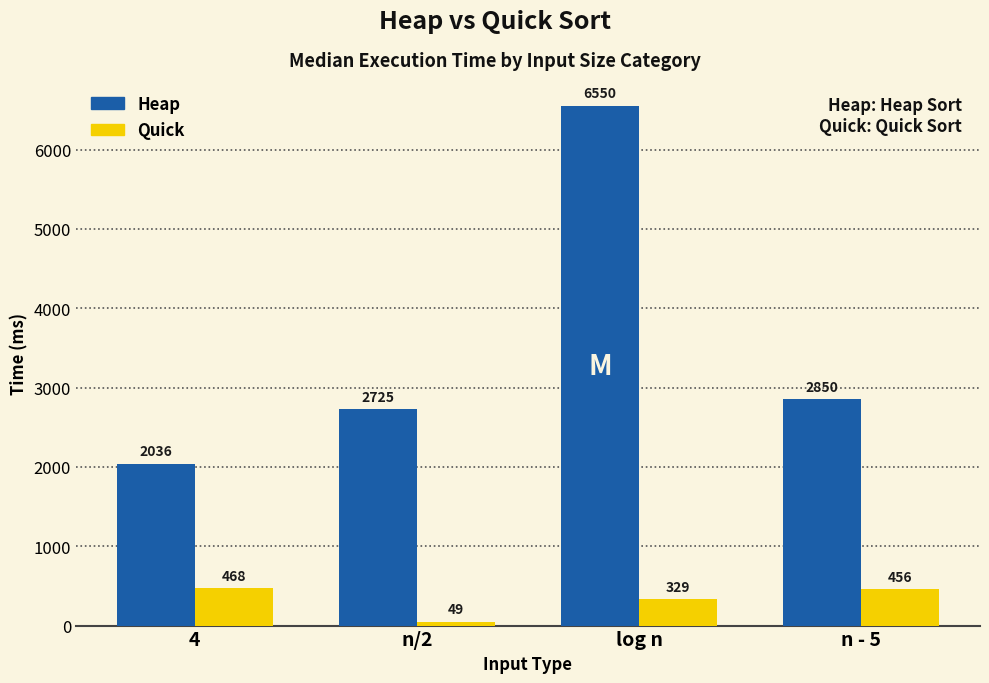

What is the minimum value shown in the chart?

49.0